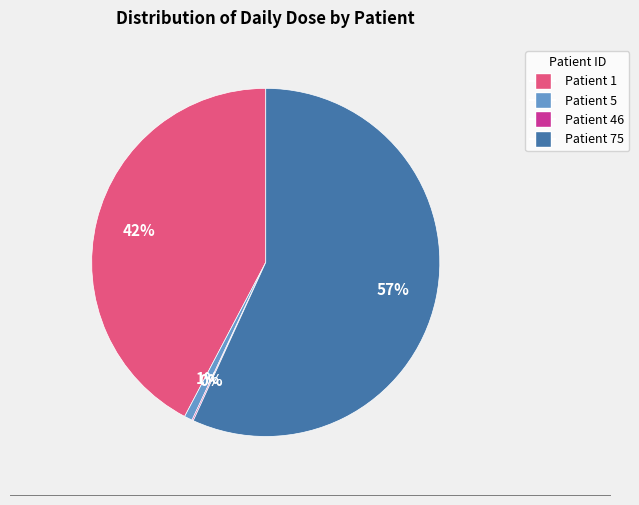

To the nearest percent, what is the average slice percentage?

25%